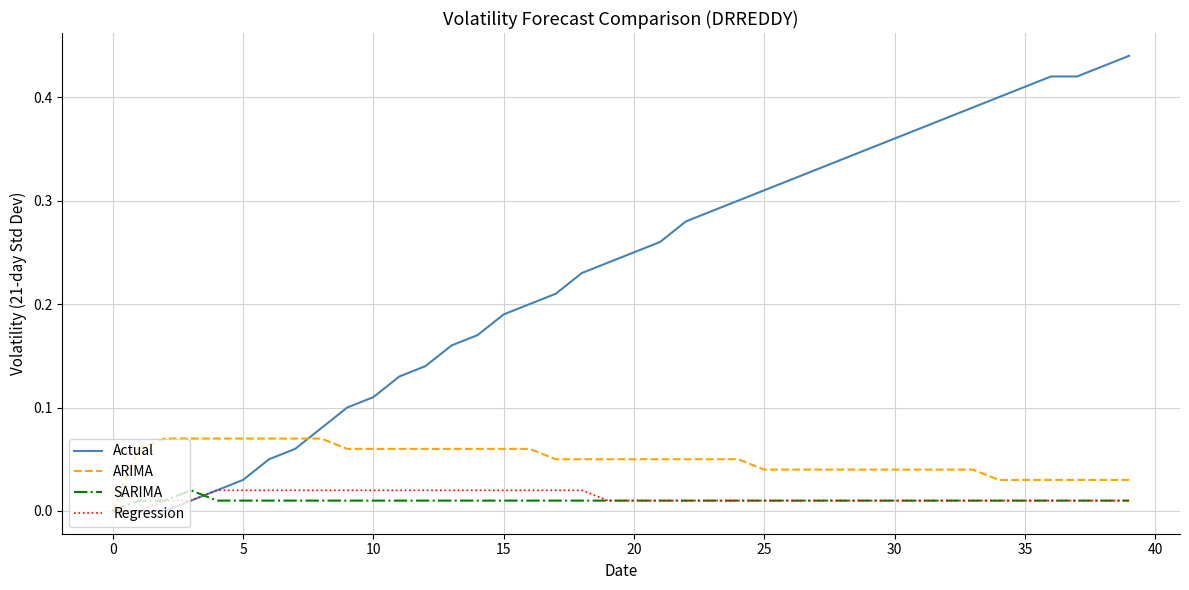

Which series has the widest spread of values?

Actual